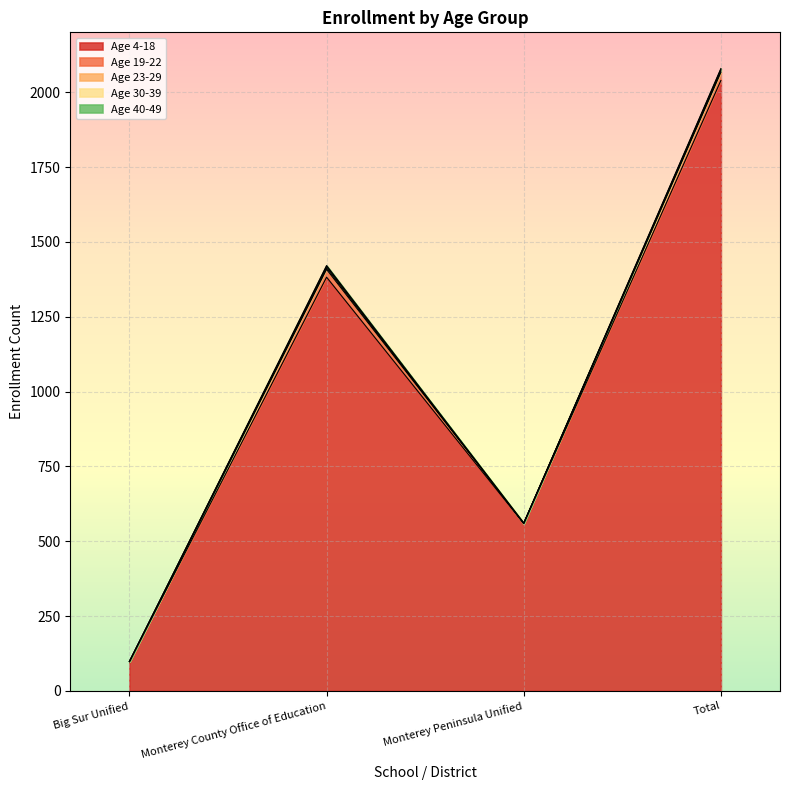

How many Age 23-29 values are between 0 and 5?

4